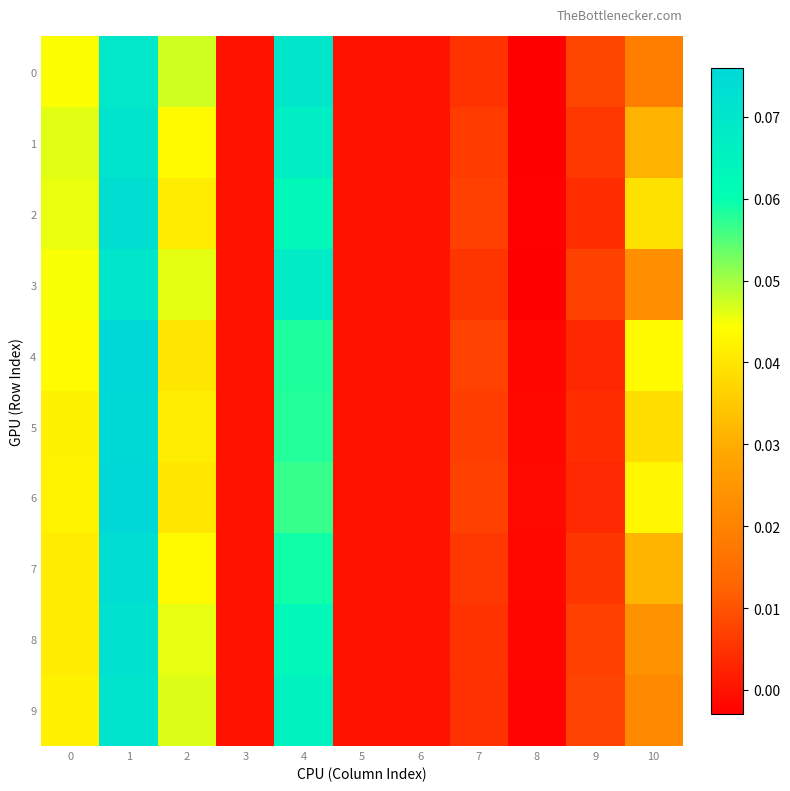

At 6, list the series in order from largest to smallest.

0, 1, 2, 3, 4, 5, 6, 7, 8, 9